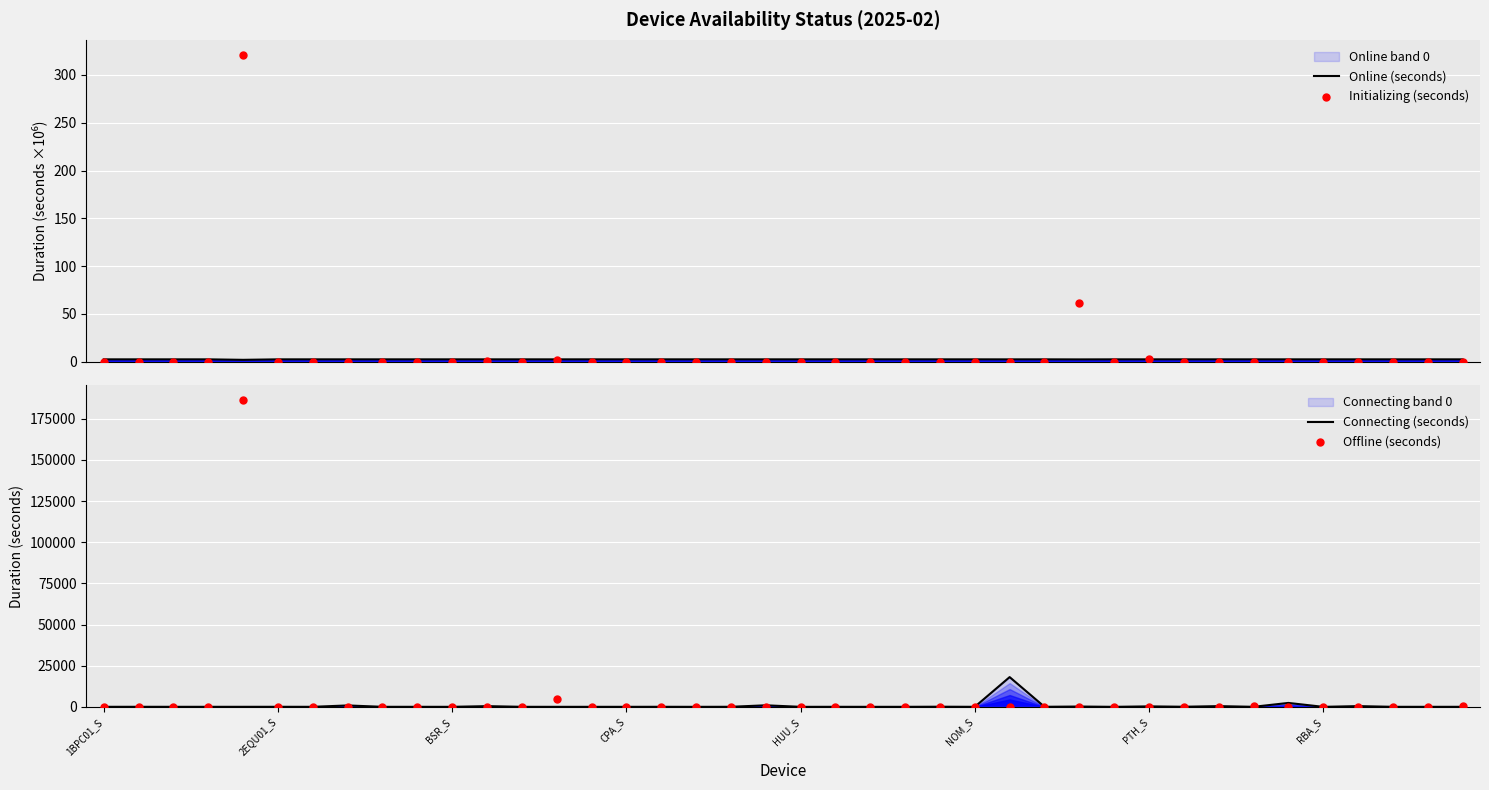

Which series reaches the maximum Y coordinate?

Offline (seconds)